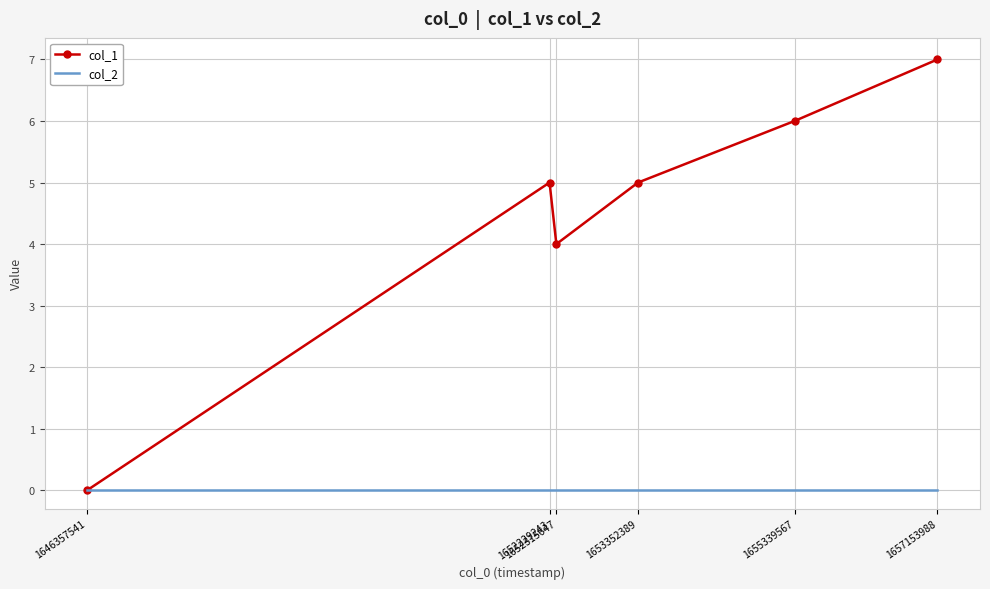

Which series has the largest range (max minus min)?

col_1